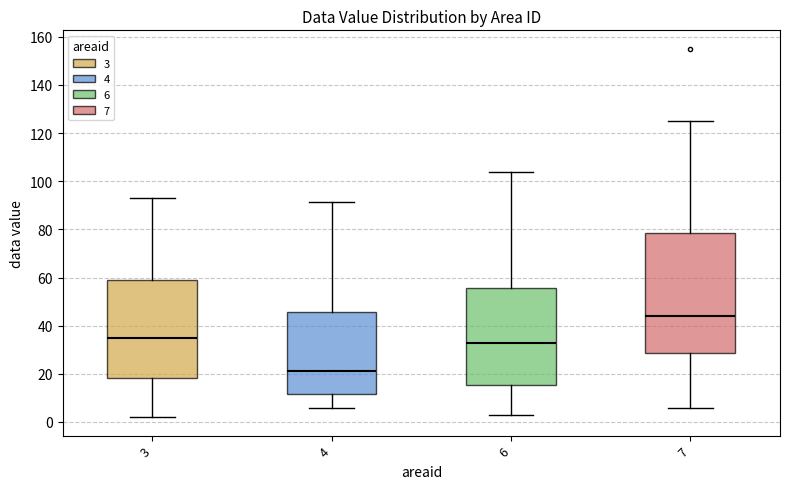

Where is the upper edge of the box at x = 6 on the y-axis? The values are not printed on the chart, so give them approximately, as read against the axis.

56